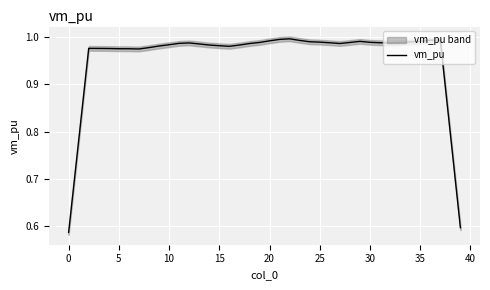

What is the sum of all values?

38.3